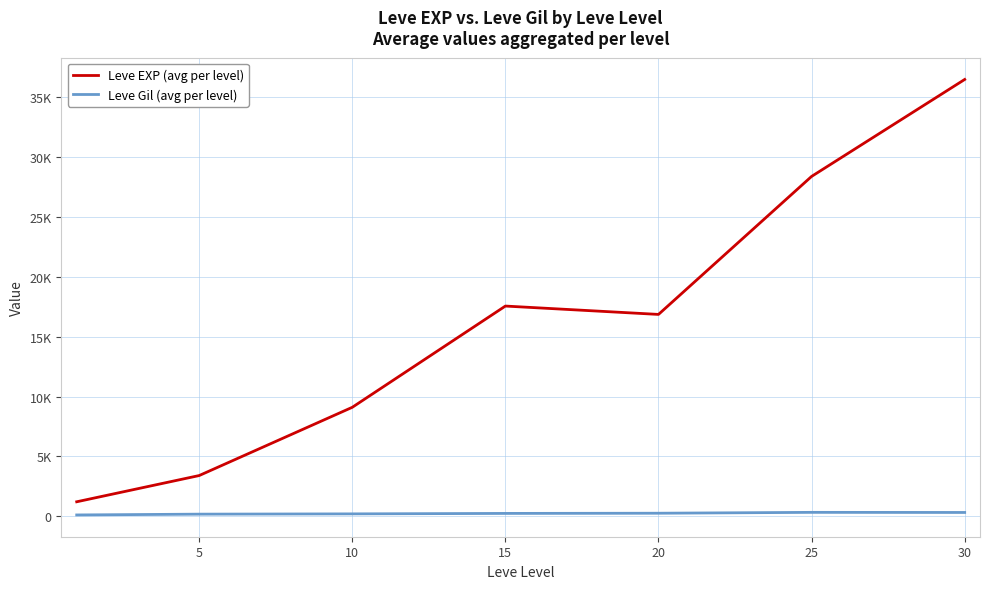

Reading left to right, what are all the values shown in this chart?

Leve EXP (avg per level): 1213.3	3405.0	9106.7	17563.3	16865.0	28393.3	36492.5
Leve Gil (avg per level): 113.3	180.0	202.8	241.3	257.0	329.7	320.8